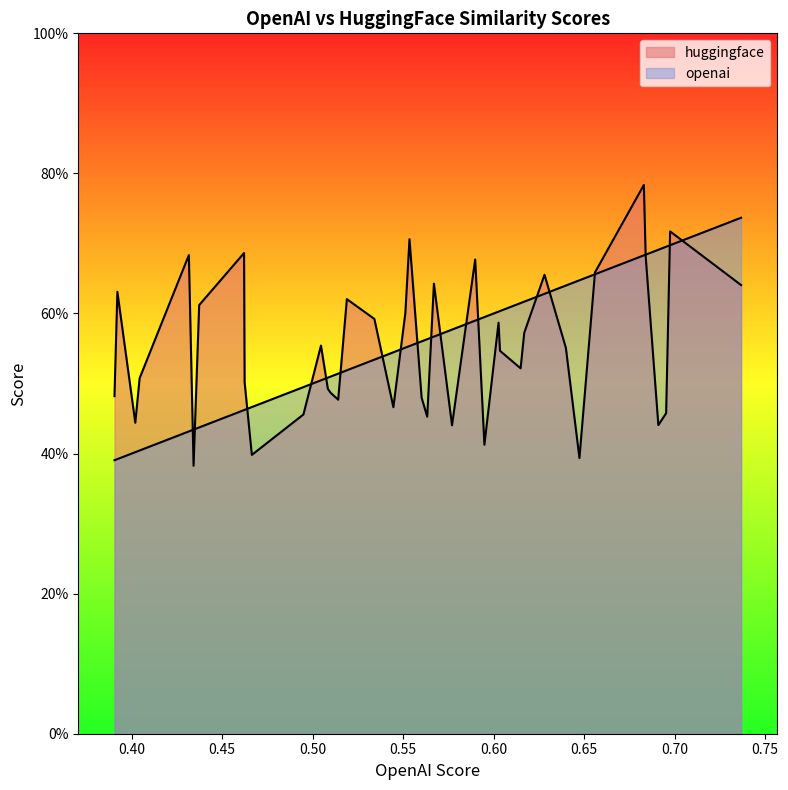

Does the chart display data point markers on the line(s)?

No